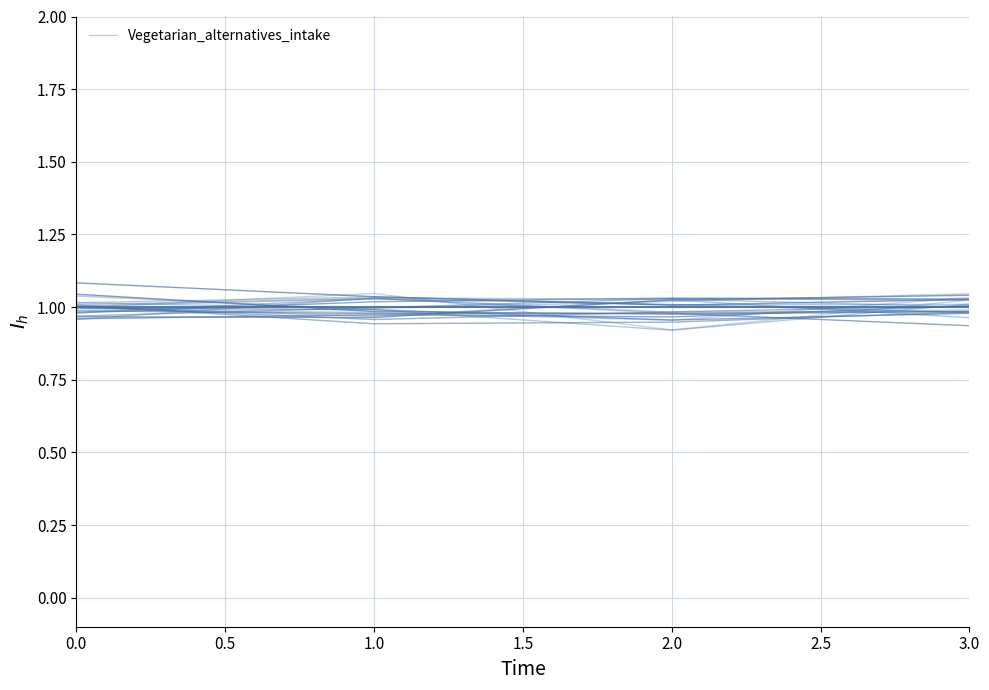

Is it true that the value at 3.0 is 1.0?

True